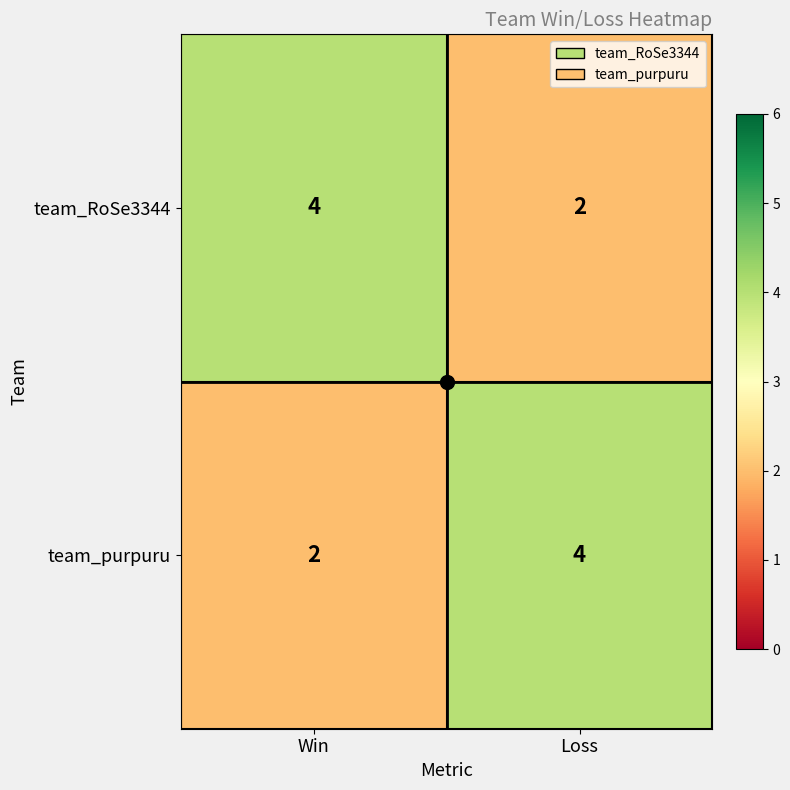

At which label is team_purpuru closest to 3?

Win